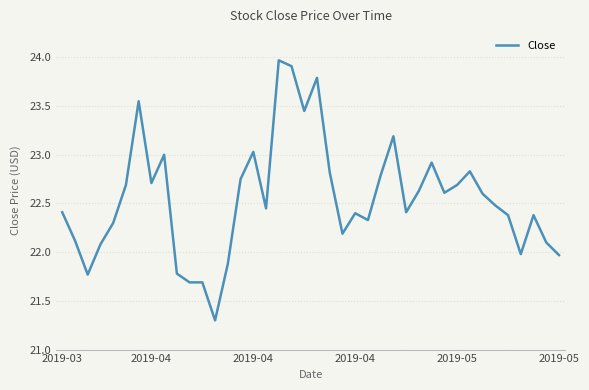

What is the difference between the maximum and minimum values?

2.7